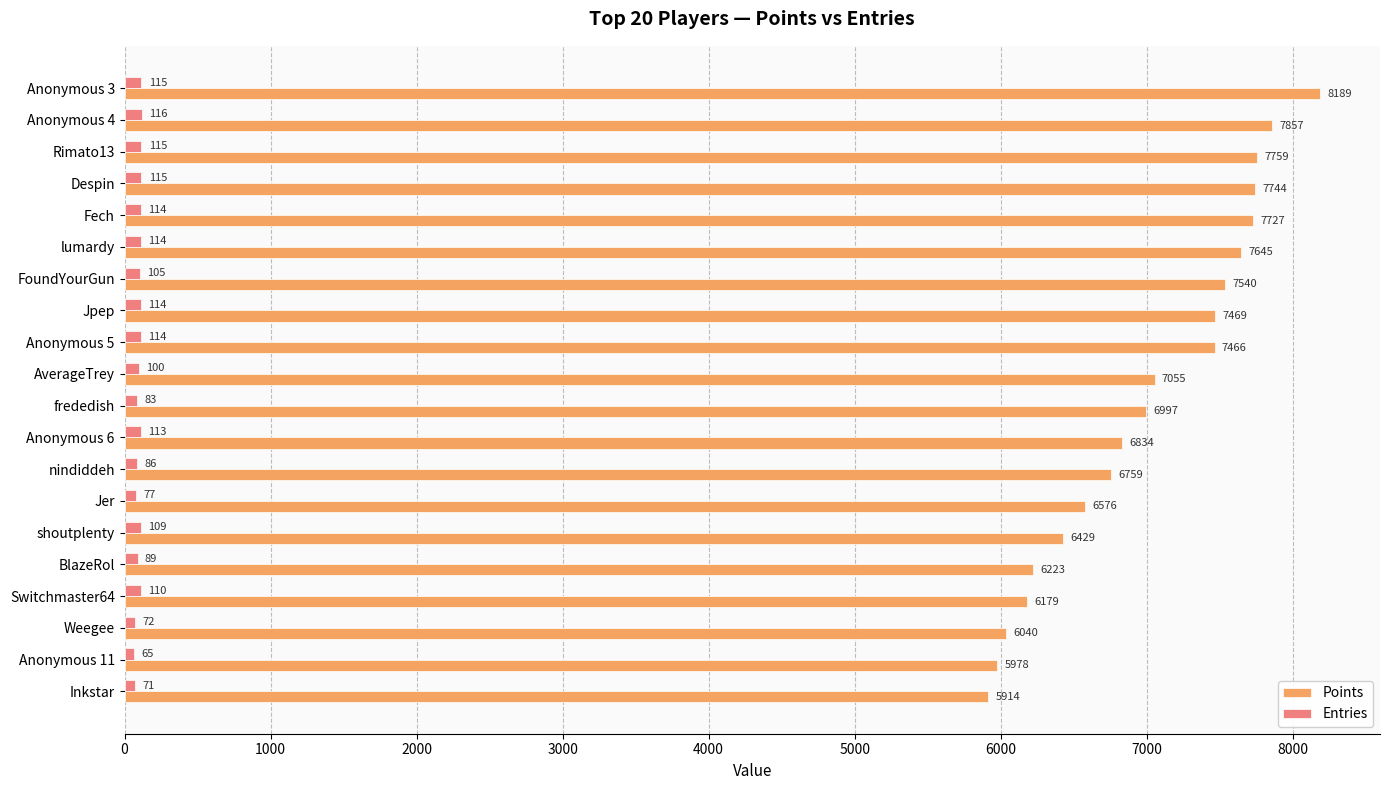

Is it true that Points equals 6179 at Switchmaster64?

True